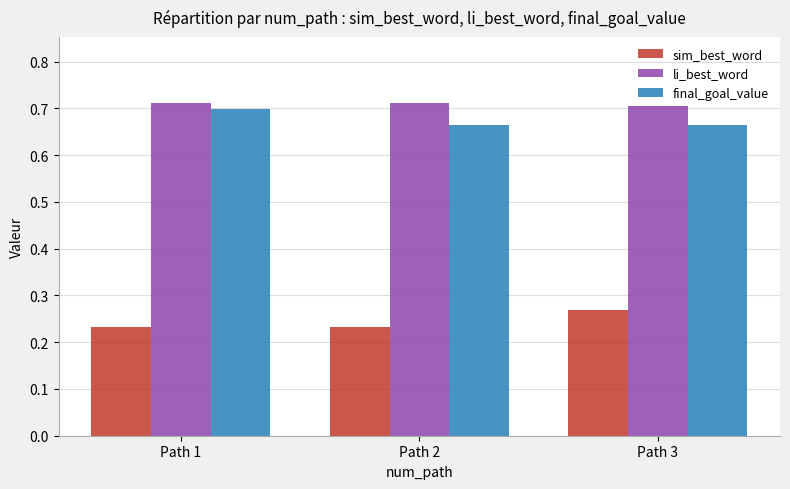

What is the total value across all series at Path 1?

1.6